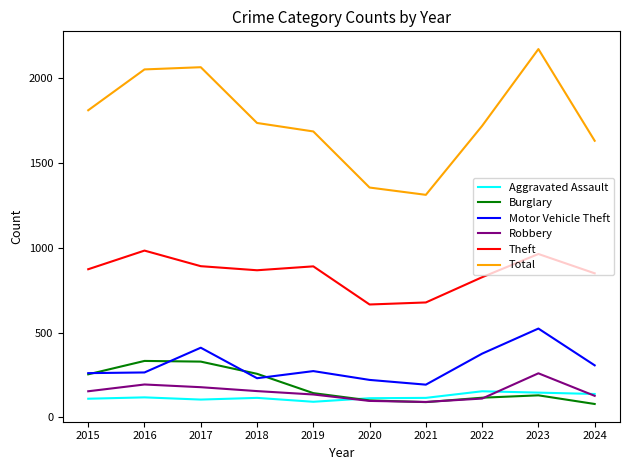

What is the difference between the maximum and second lowest values in the Total series?

817